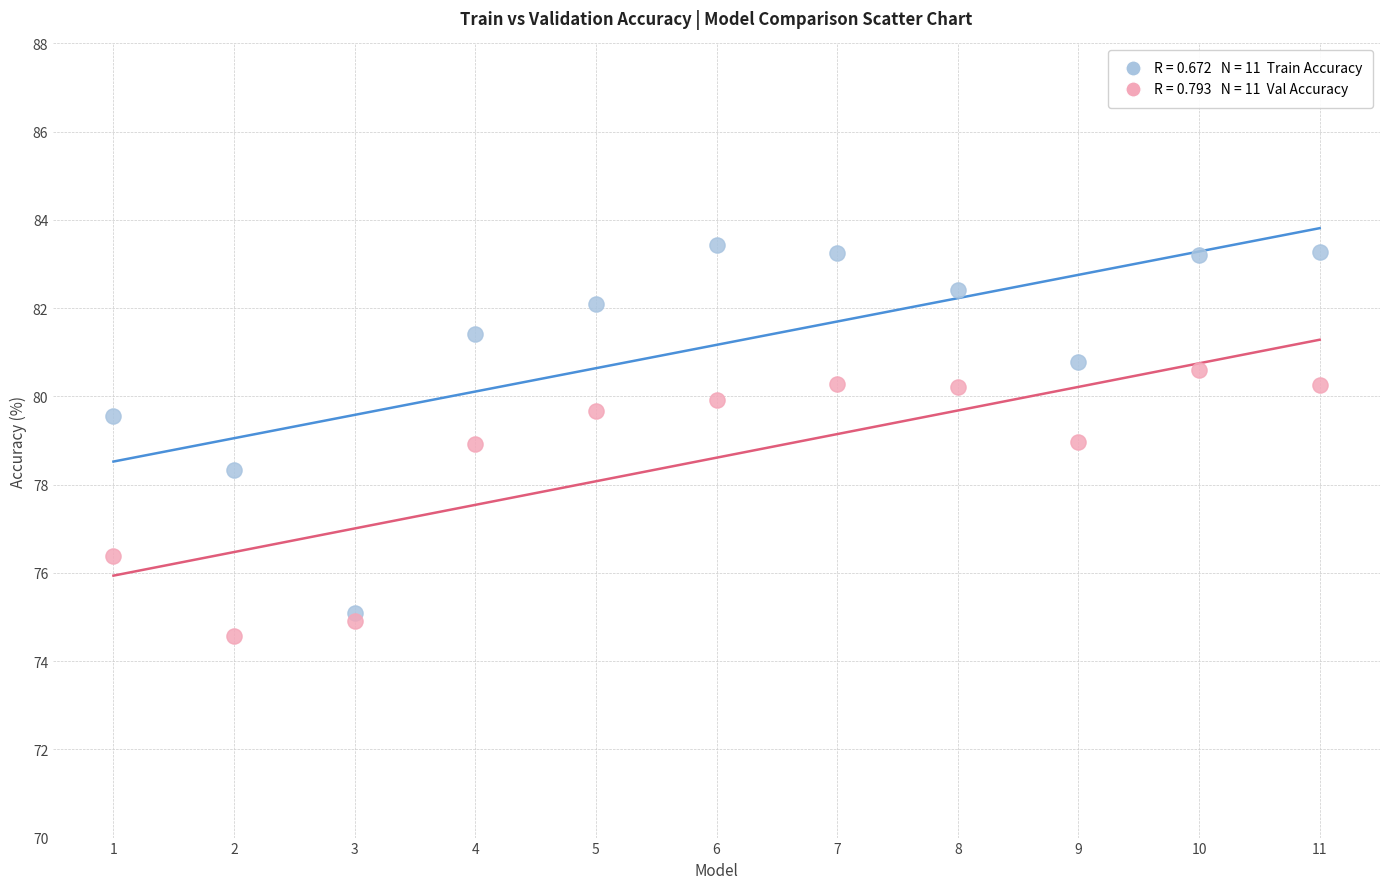

Across all data points, what is the range of X values (max minus min)?

10.0